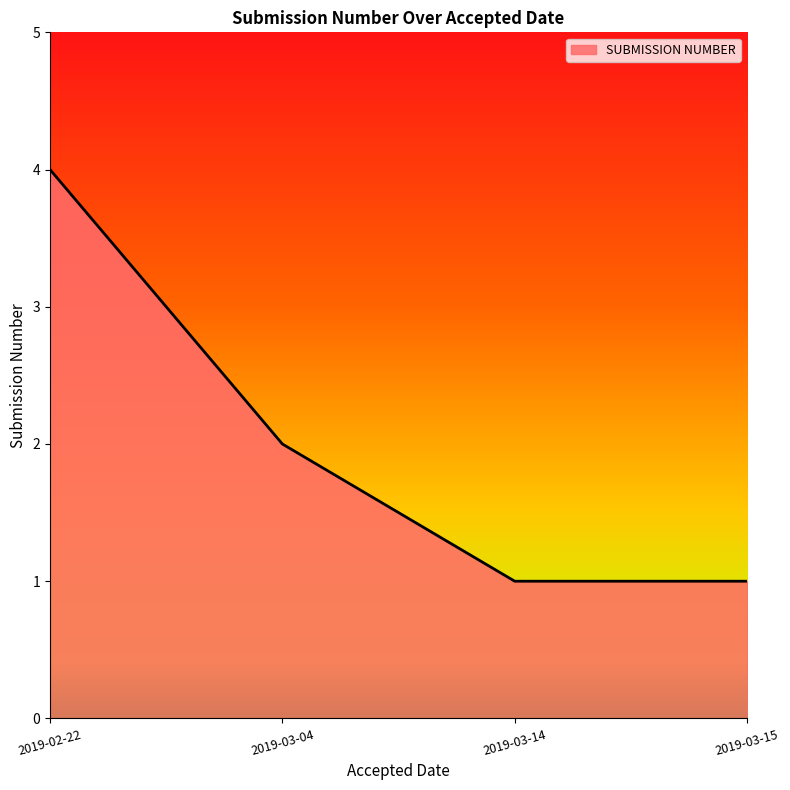

Does the chart have visible grid lines?

No